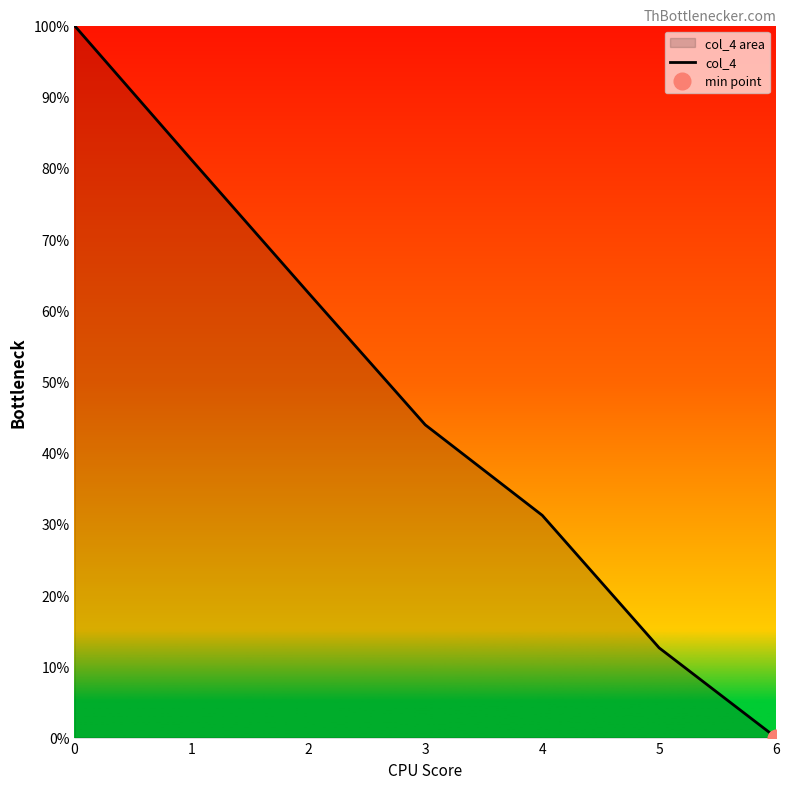

Which has a higher value, 1 or 2?

1